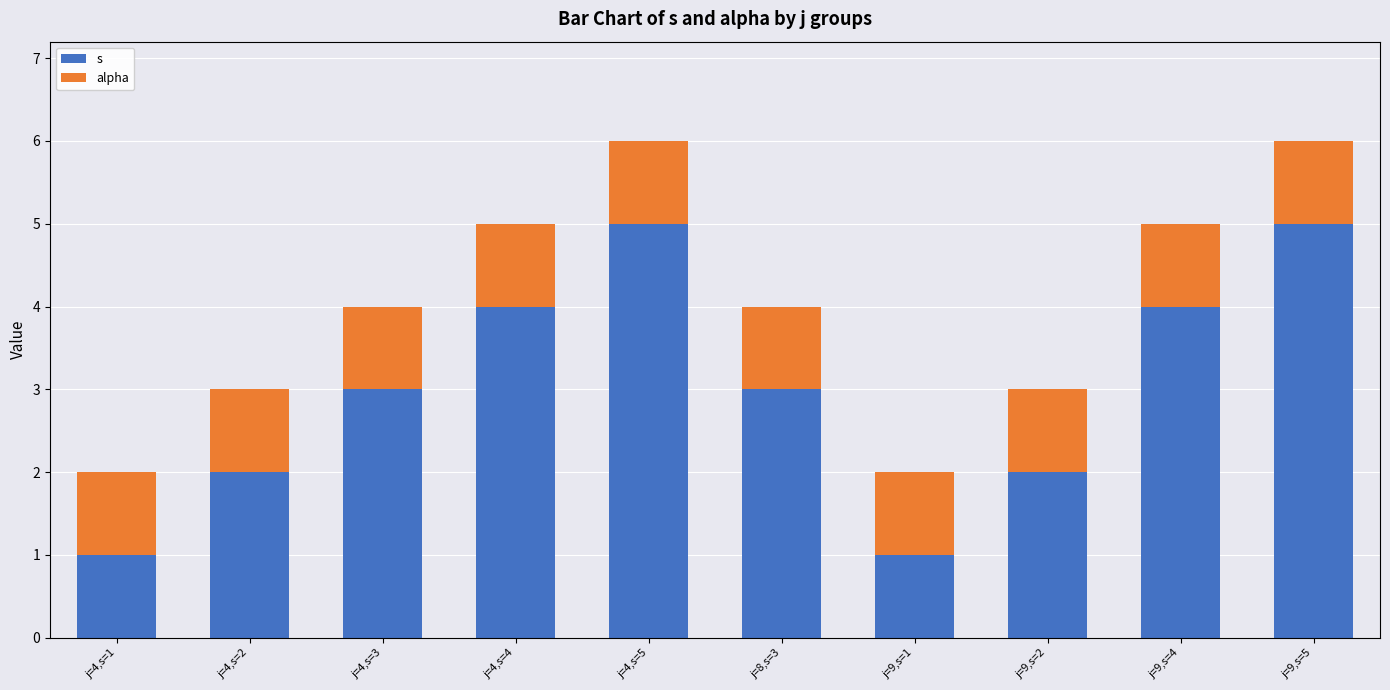

Is it true that s equals 3 at j=4,s=2?

False